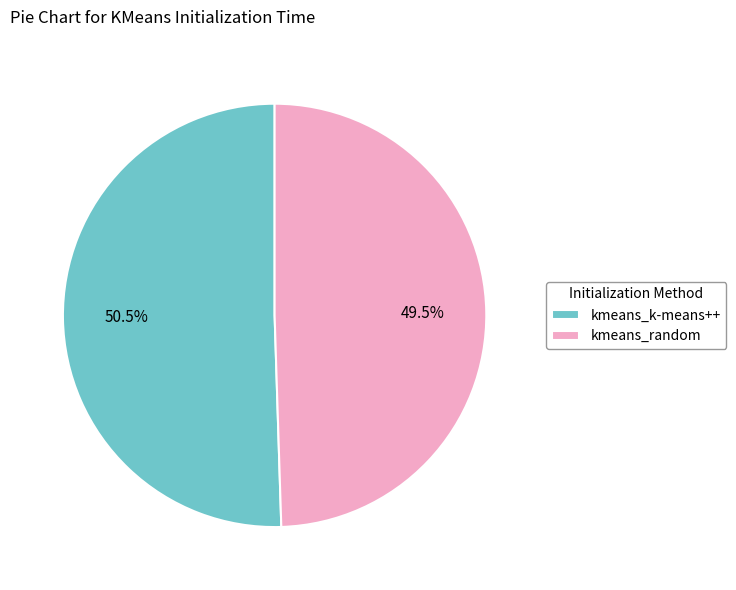

Which slice is the largest?

kmeans_k-means++